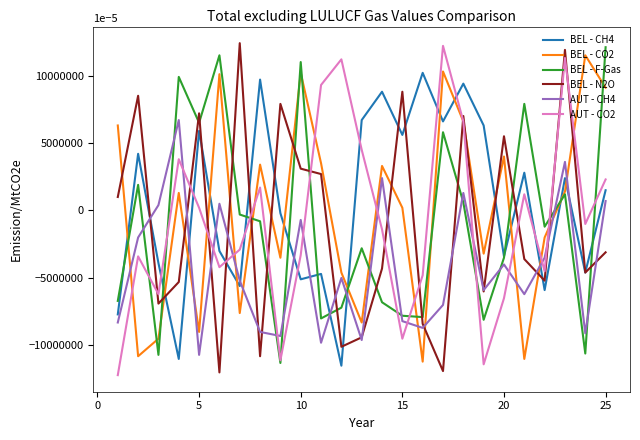

After their last crossing, which series has the higher values: BEL - CH4 or BEL - CO2?

BEL - CO2